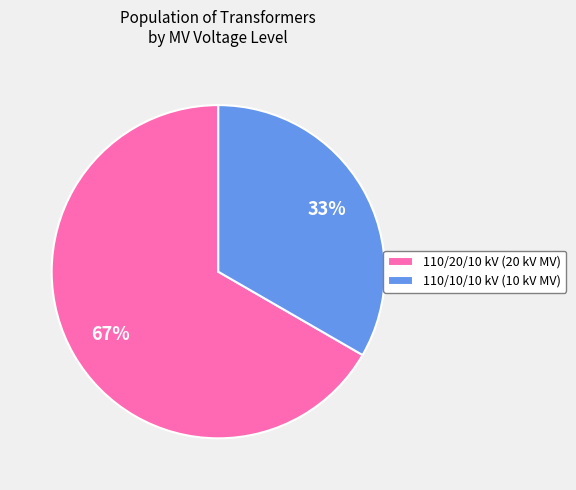

What is the ratio of the value at 110/20/10 kV (20 kV MV) to the value at 110/10/10 kV (10 kV MV)?

2.0